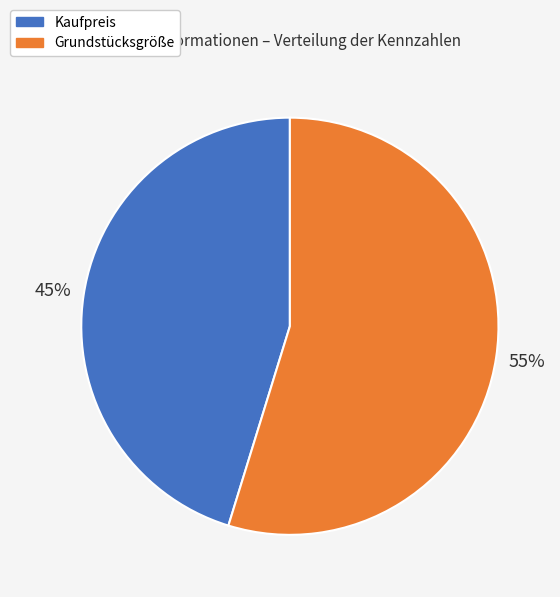

Which category accounts for the majority?

Grundstücksgröße